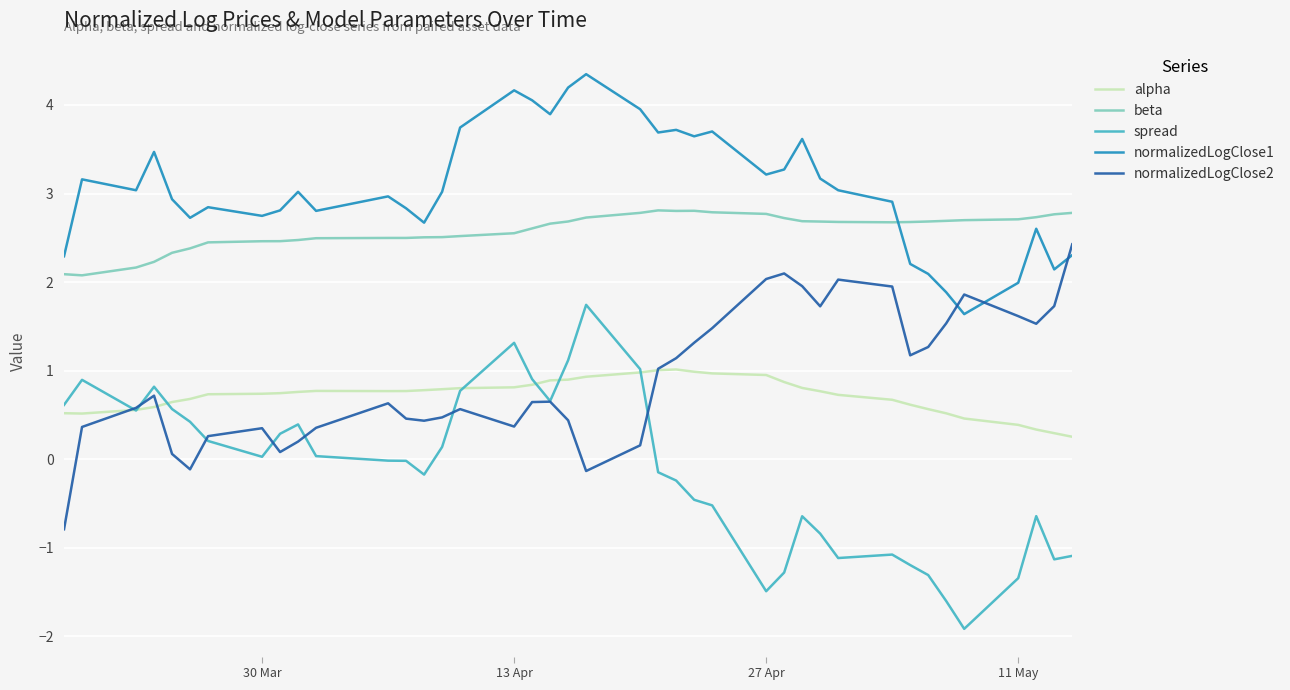

Count the number of categories in the chart.

40